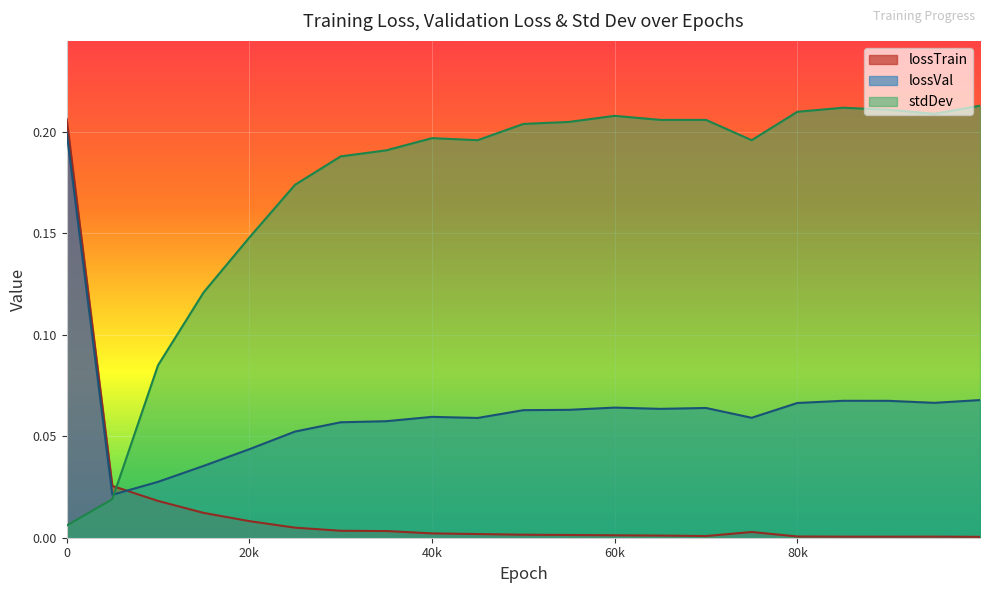

True or false: lossTrain has a value of 0.0 at 85000.

True